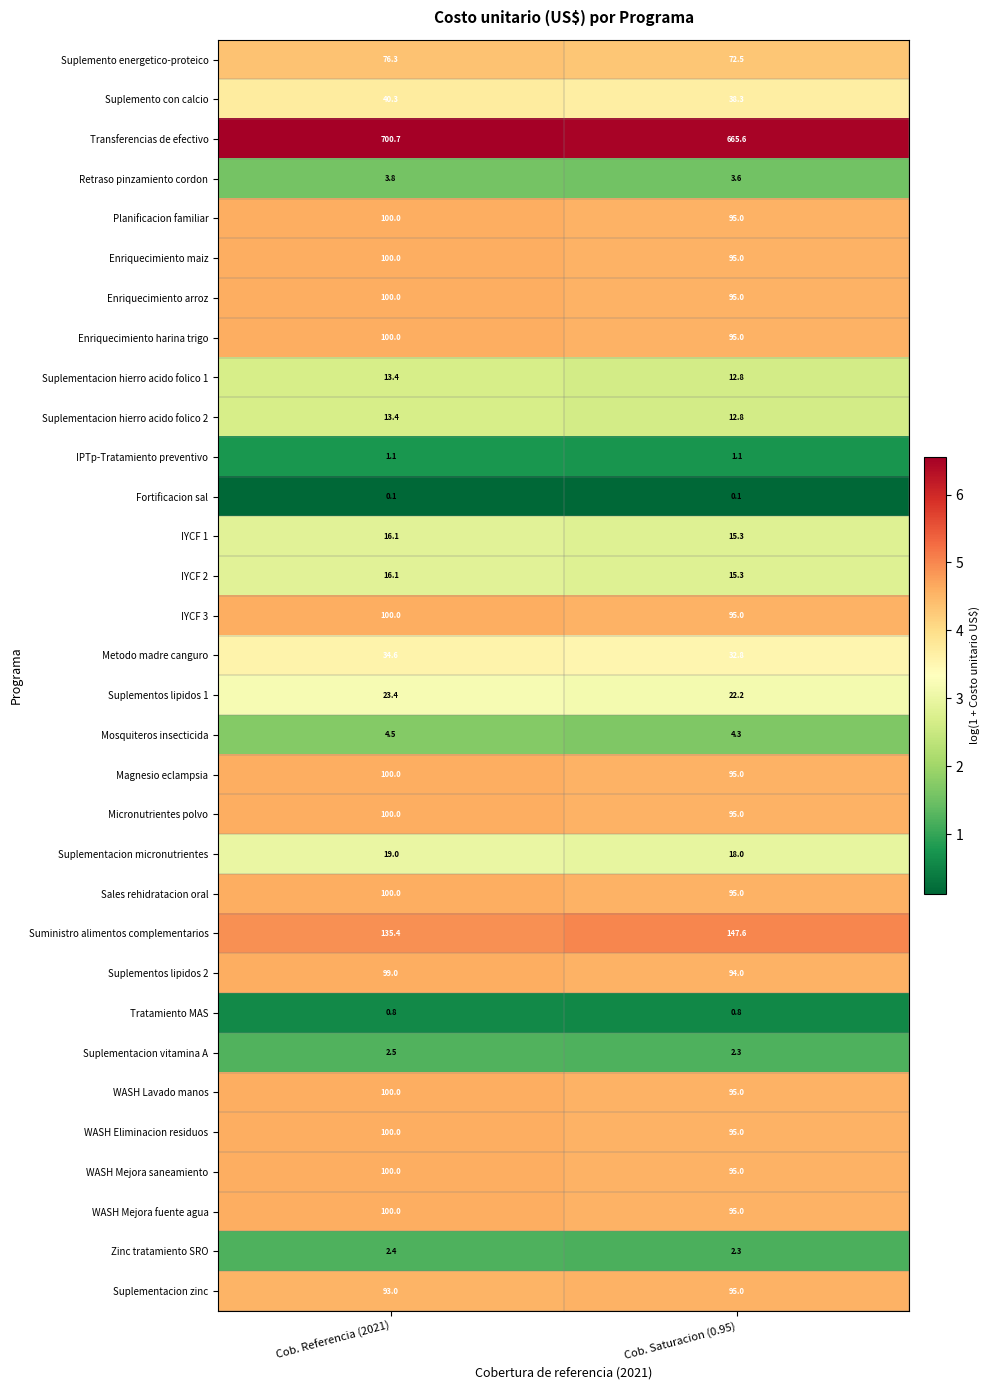

True or false: Zinc tratamiento SRO has a value of 2.4 at Cob. Referencia (2021).

True